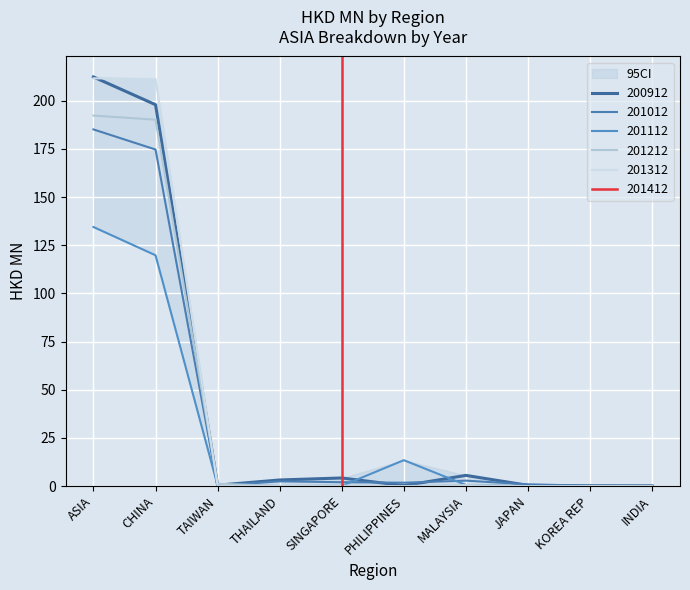

What is the label of the 8th point from the left?

JAPAN